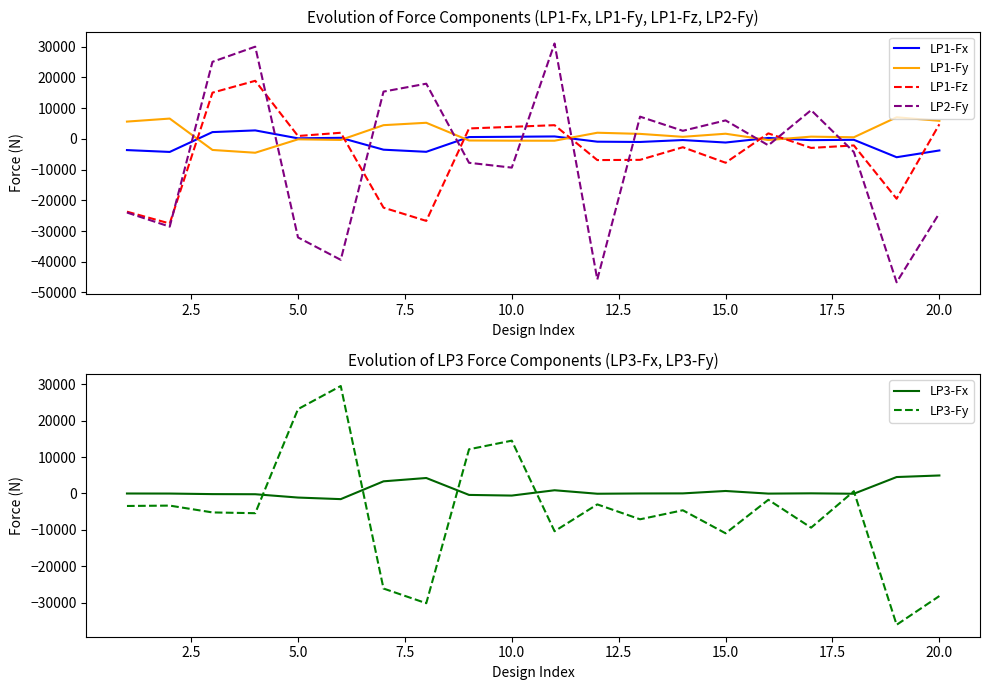

What is the highest value of the LP1-Fz series?

18859.0